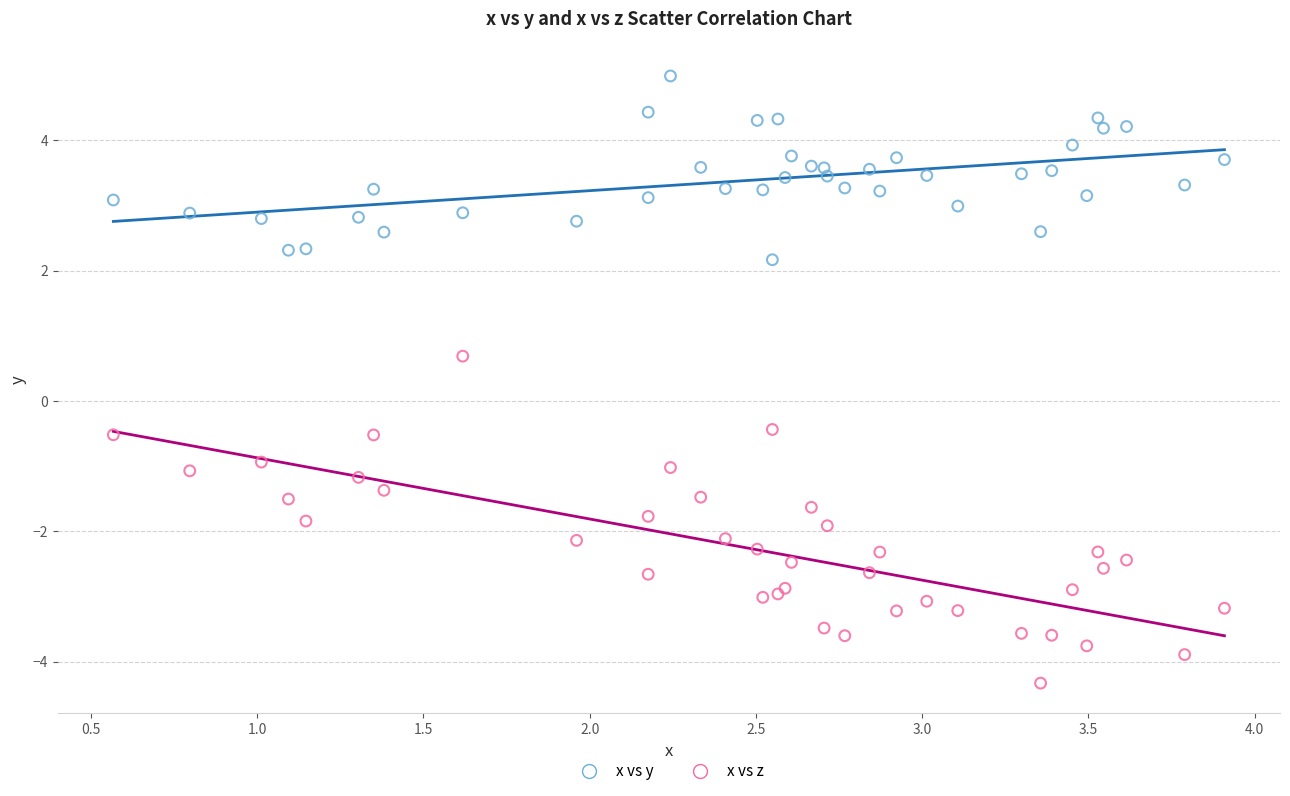

Which series reaches the minimum Y coordinate?

x vs z